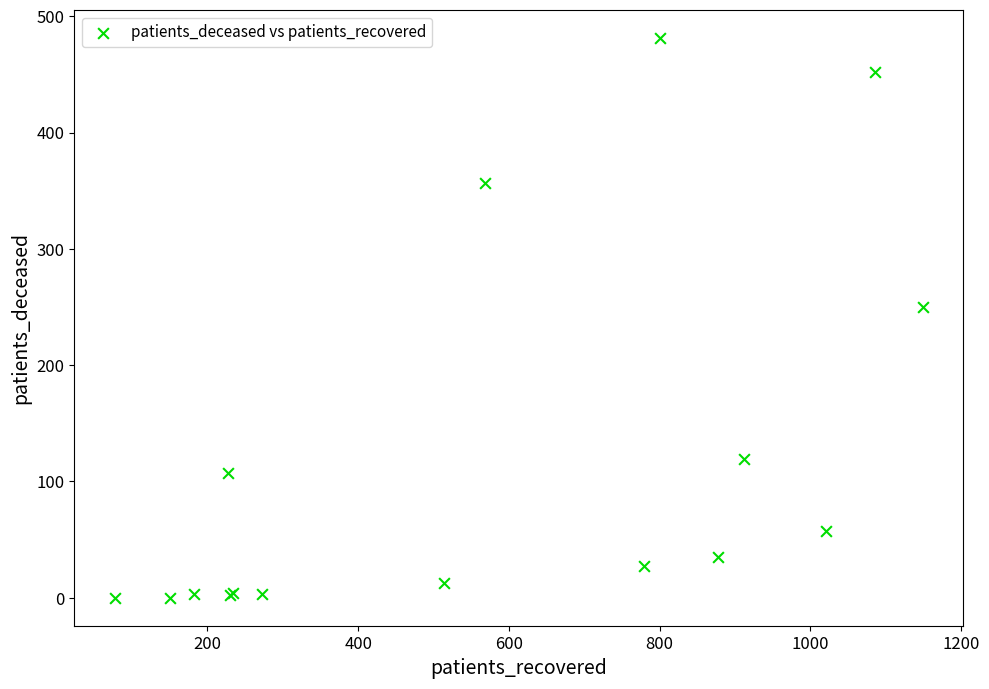

What Y value in the scatter plot is closest to 240?

250